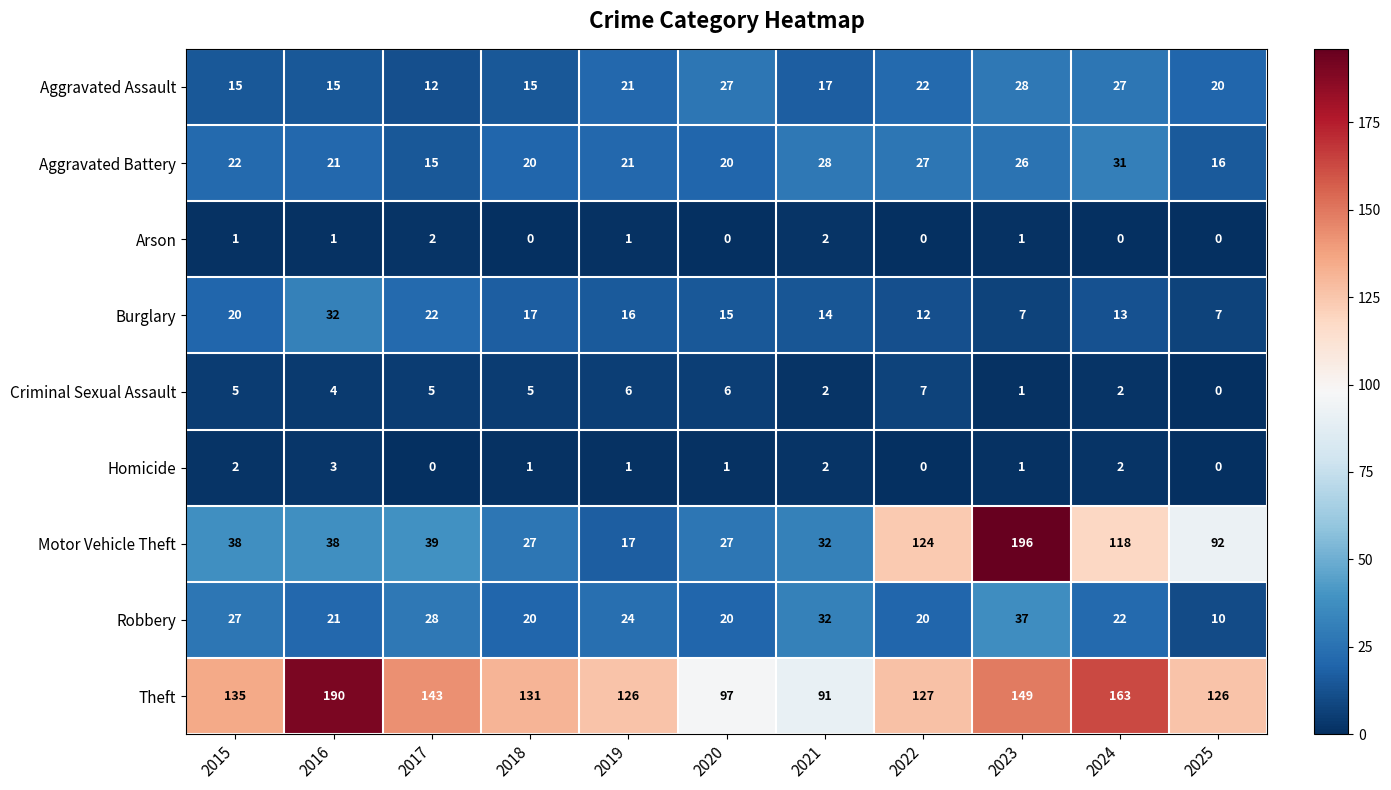

Rank the series by their maximum value, from lowest to highest.

Arson, Homicide, Criminal Sexual Assault, Aggravated Assault, Aggravated Battery, Burglary, Robbery, Theft, Motor Vehicle Theft